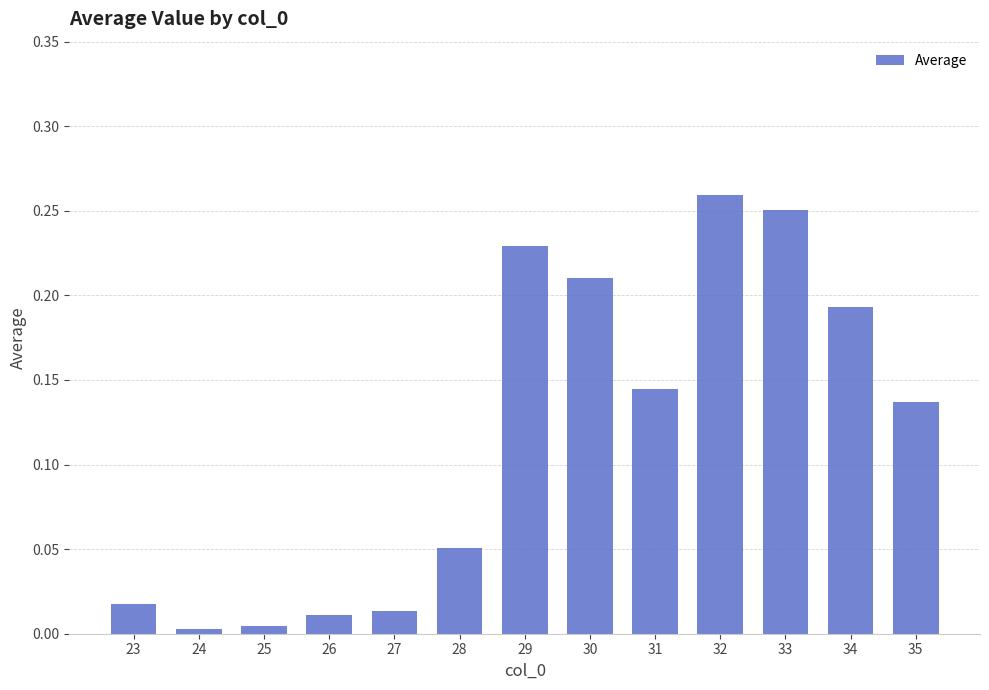

At which category does the chart reach its peak across all series?

32